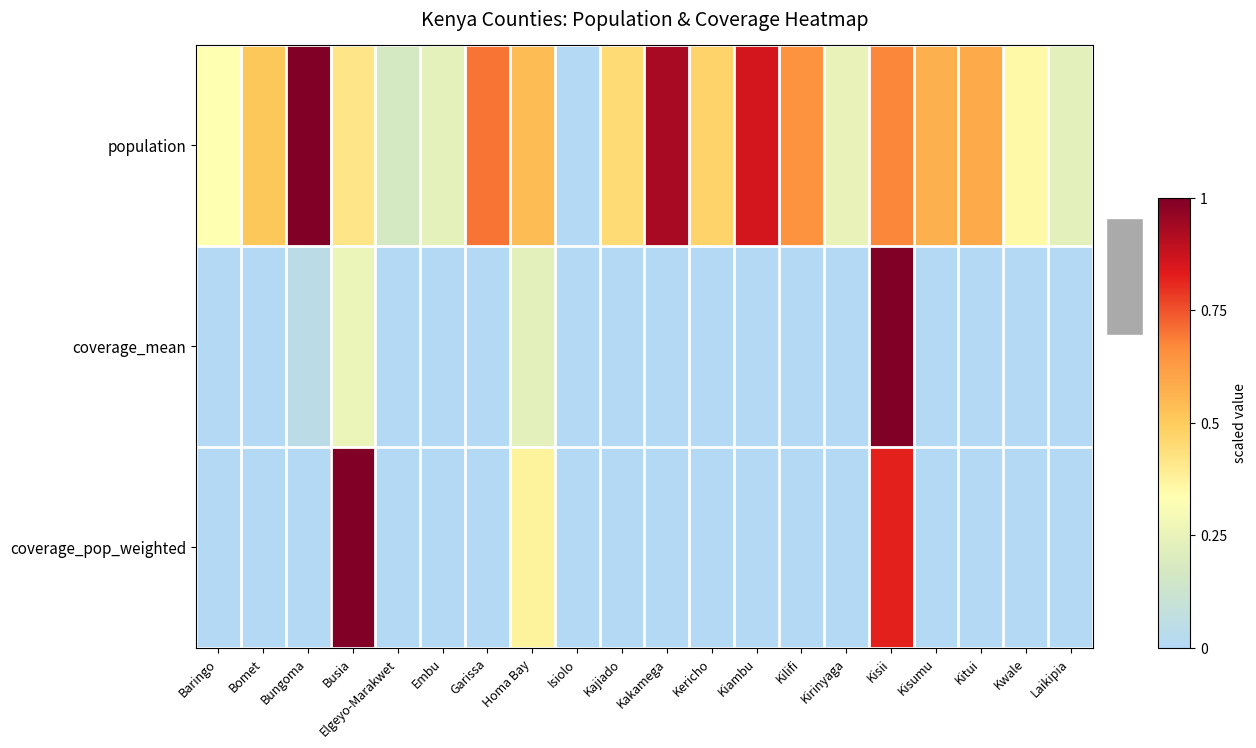

What is the spread (max minus min) of values at Kwale?

0.4